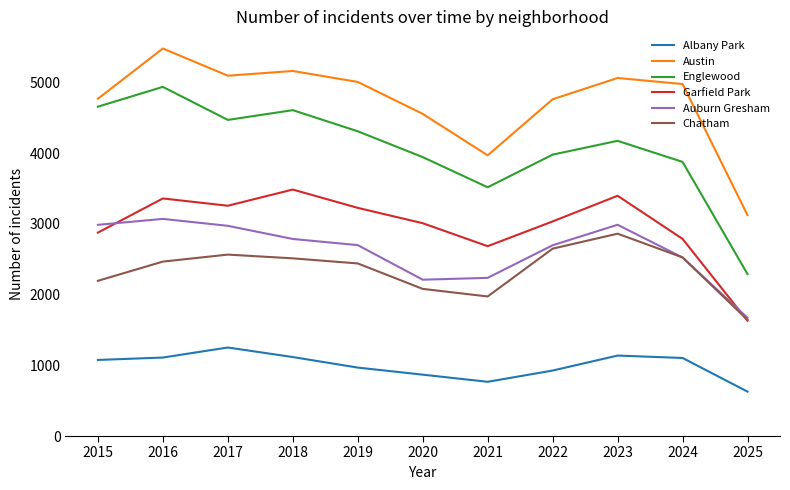

At how many categories does at least one series exceed 3462?

10